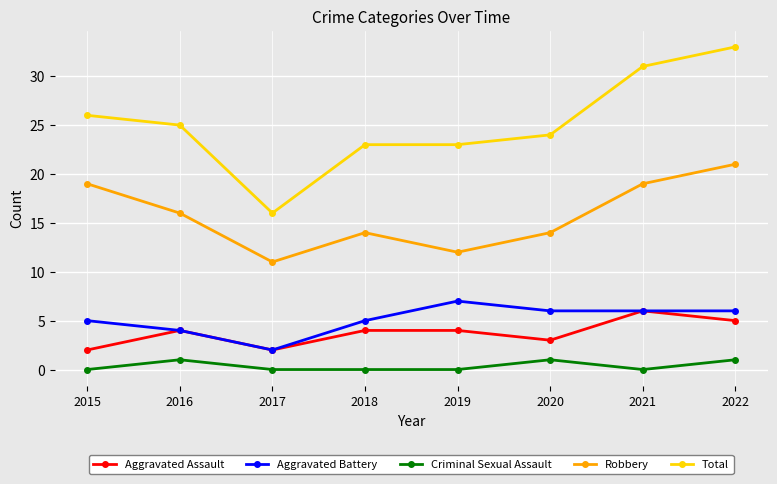

Is the value of Aggravated Battery at 2022 greater than the value of Robbery at 2022?

No